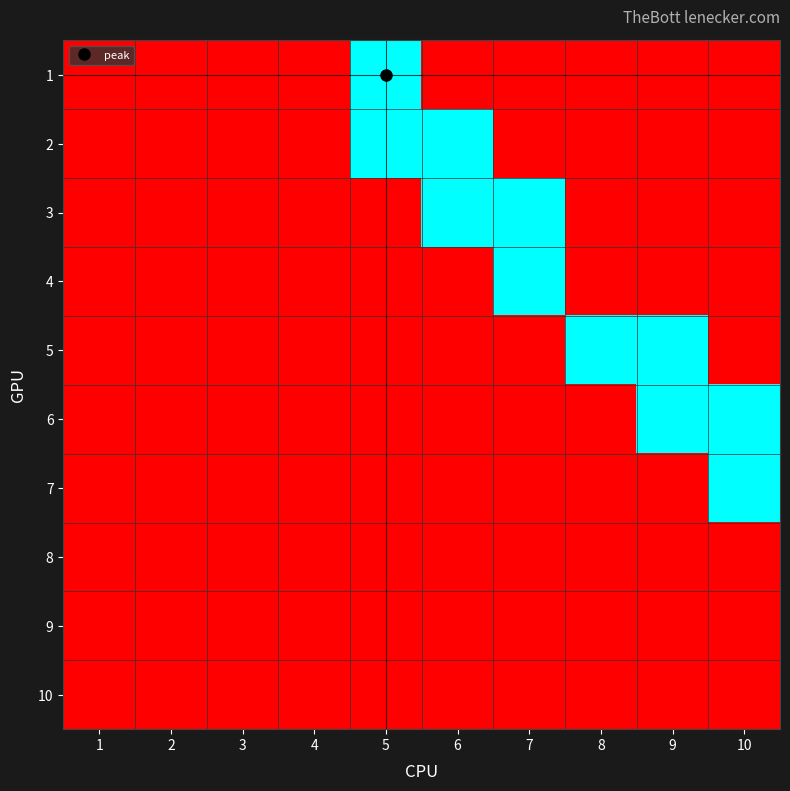

Rank the series at 1 from highest to lowest value.

1, 2, 3, 4, 5, 6, 7, 8, 9, 10